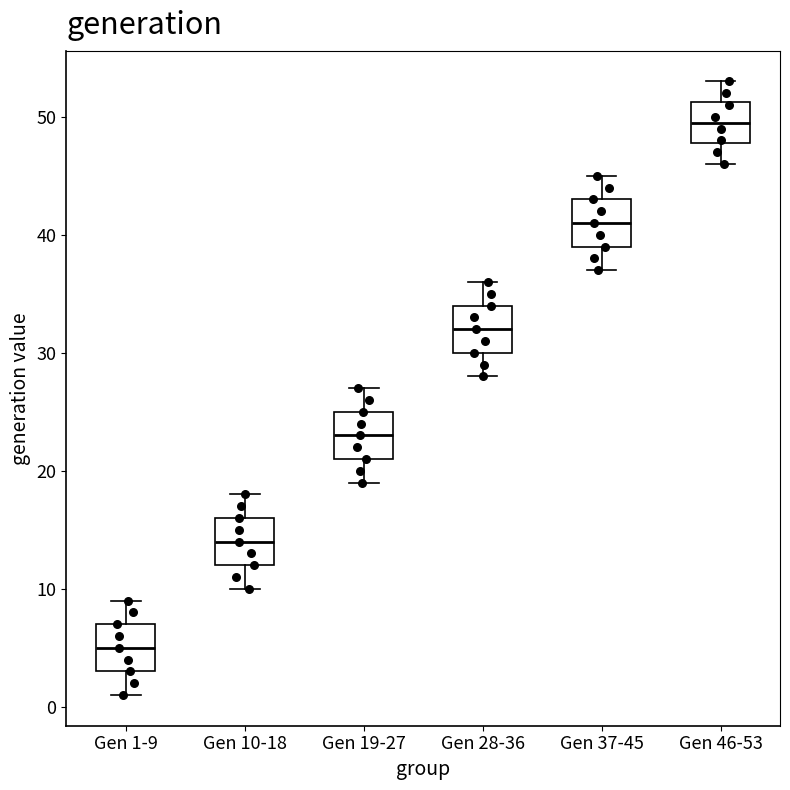

Which box has the lowest median line?

Gen 1-9